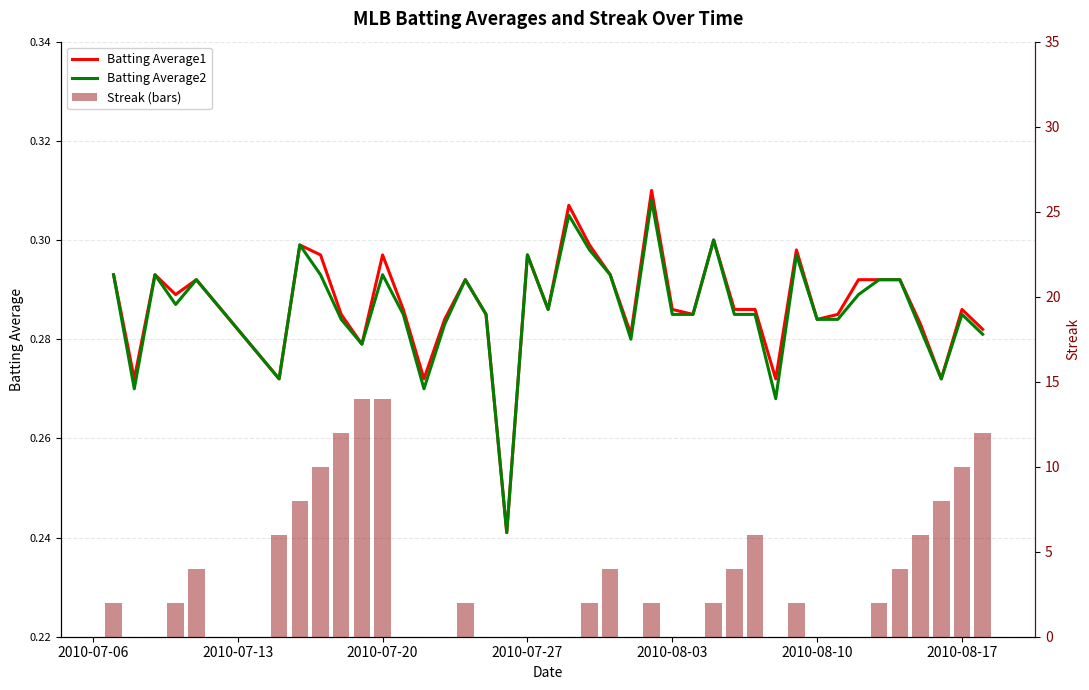

Which series has the largest total across all categories?

Streak